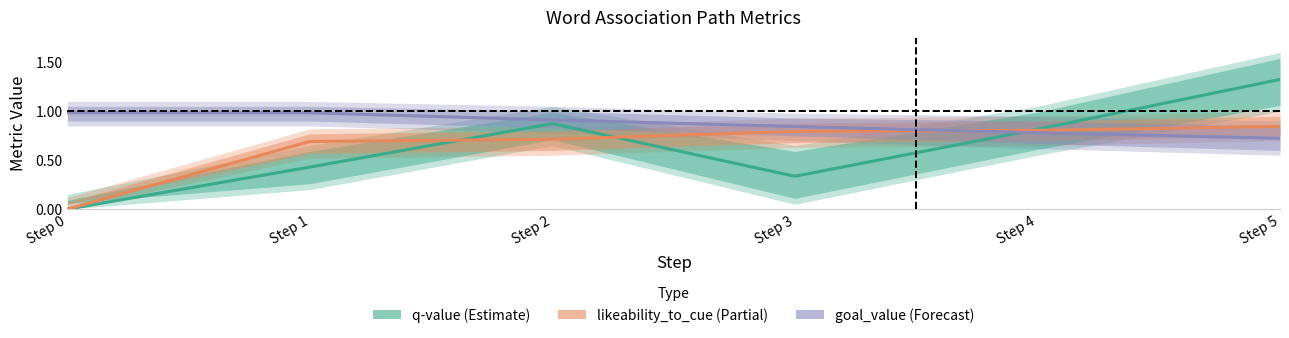

The value of likeability_to_cue (Partial) at Step 0 is 0.0. True or false?

True